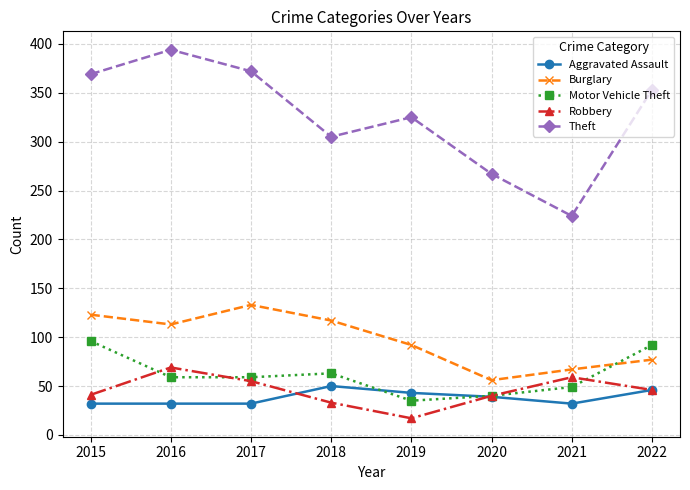

What is the minimum value for Robbery?

17